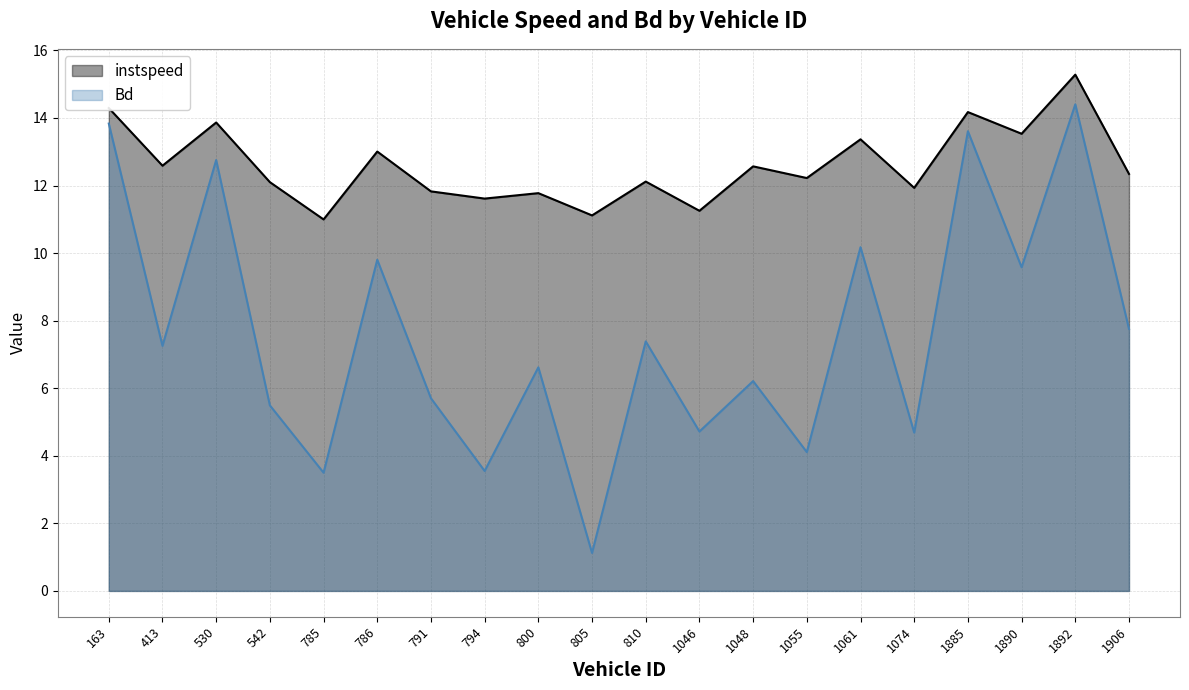

What is the difference between the highest and lowest values at 1055?

8.1